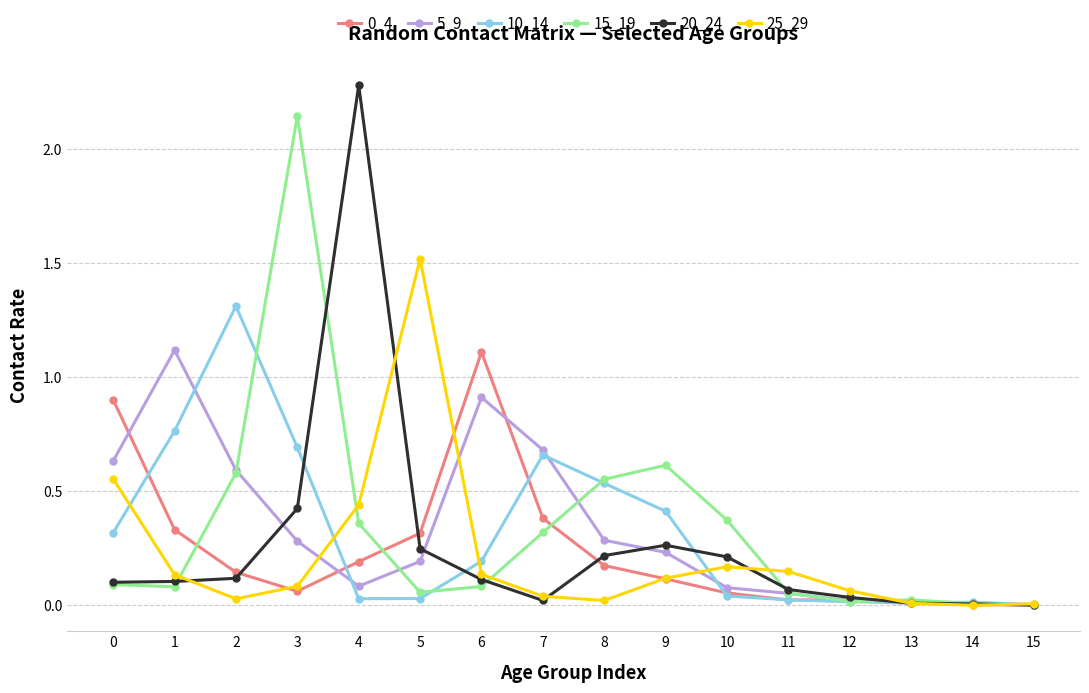

True or false: 25_29 and 0_4 intersect in this chart.

True